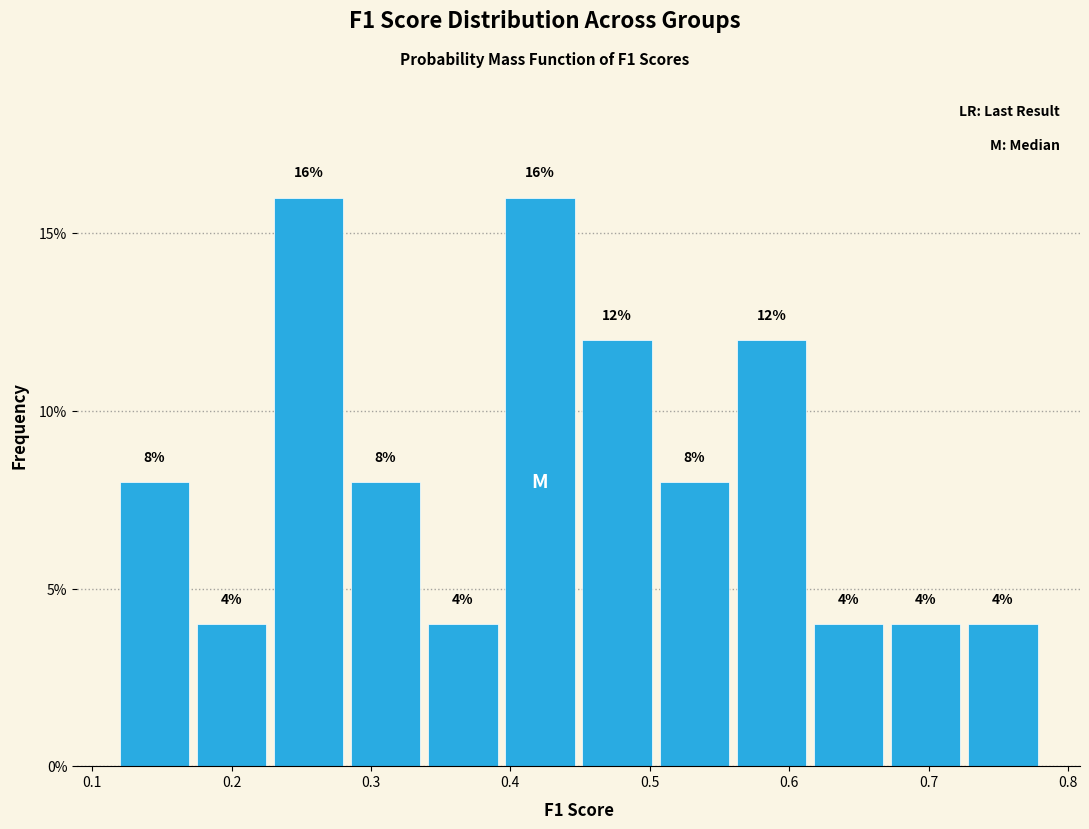

Reading left to right, list every bar in this chart as the range it spans on the x-axis followed by its height. The bar edges are not printed on the chart, so give them approximately, as read against the axis.

0.12 to 0.17: 8
0.17 to 0.23: 4
0.23 to 0.28: 16
0.28 to 0.34: 8
0.34 to 0.39: 4
0.39 to 0.45: 16
0.45 to 0.50: 12
0.50 to 0.56: 8
0.56 to 0.61: 12
0.61 to 0.67: 4
0.67 to 0.73: 4
0.73 to 0.78: 4